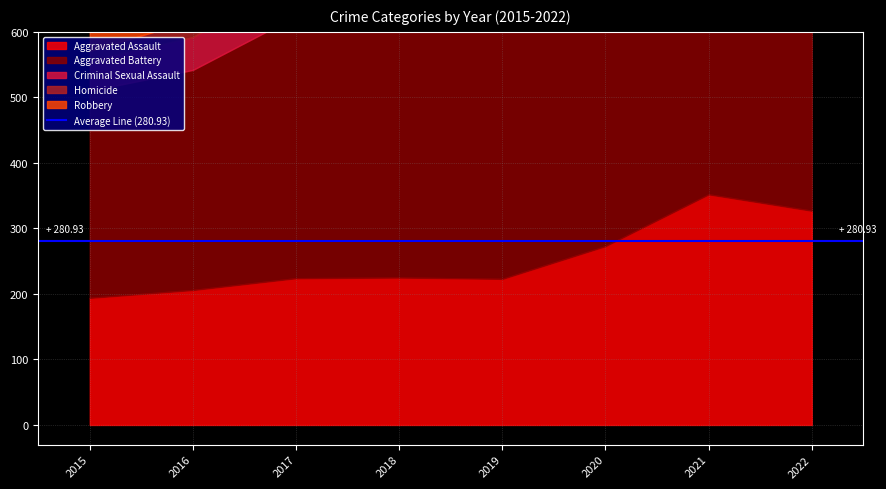

How many lines are shown in the chart?

5